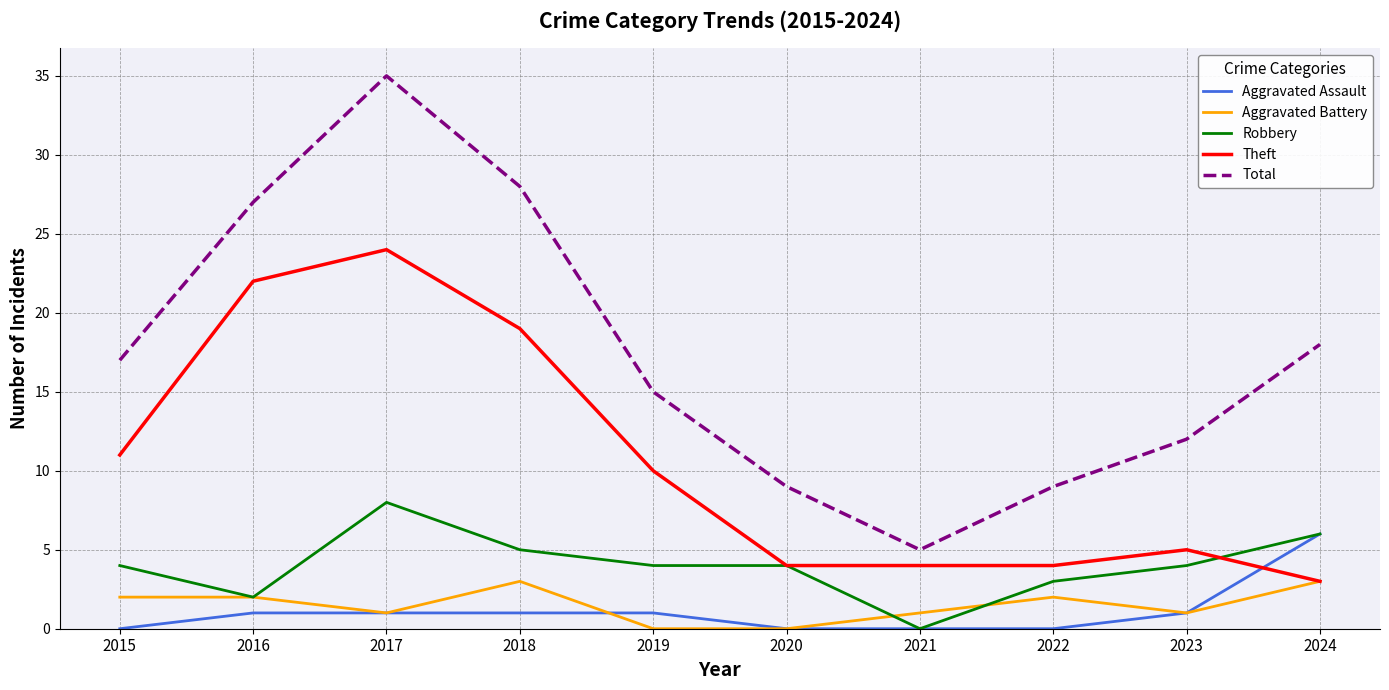

What are all the series names shown in the legend?

Aggravated Assault, Aggravated Battery, Robbery, Theft, Total